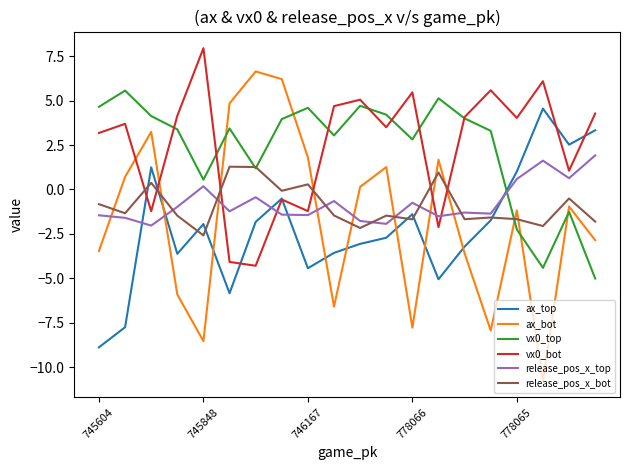

How many negative values does the vx0_bot series have?

6